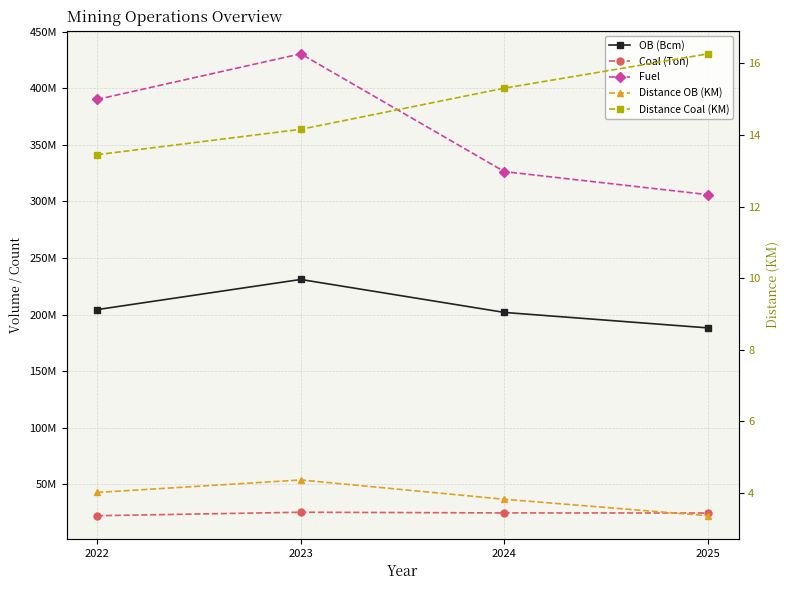

Count the number of data series in this chart.

5